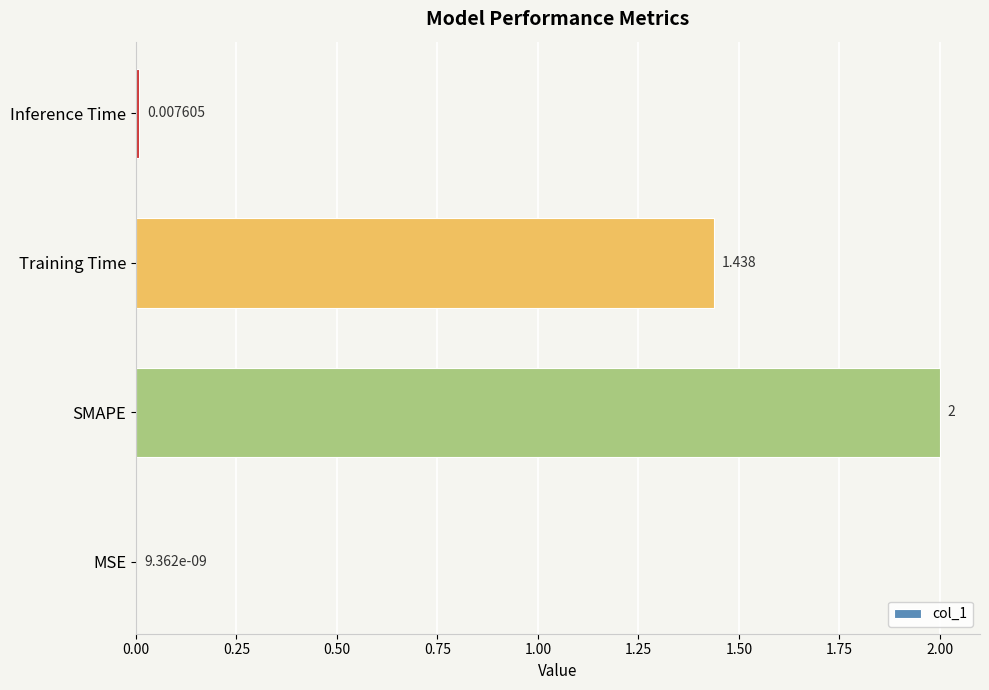

Where is the data nearest to the value 1?

Training Time